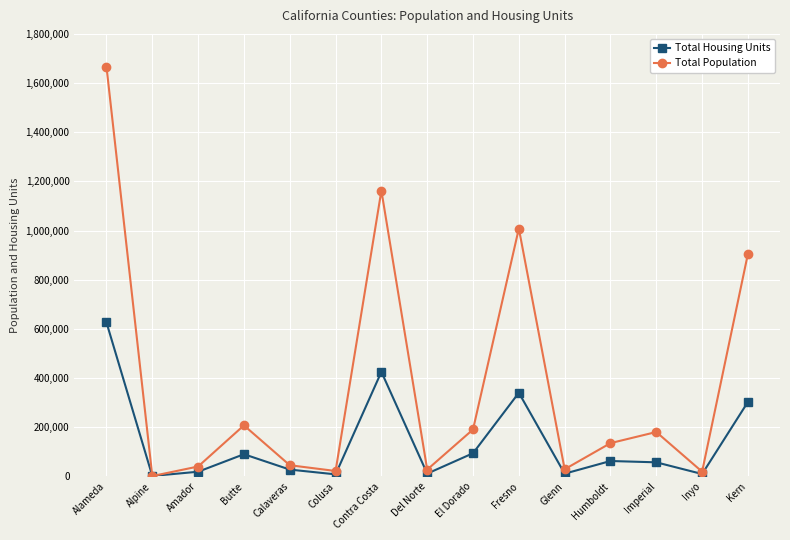

What is the maximum value shown in the chart?

1666341